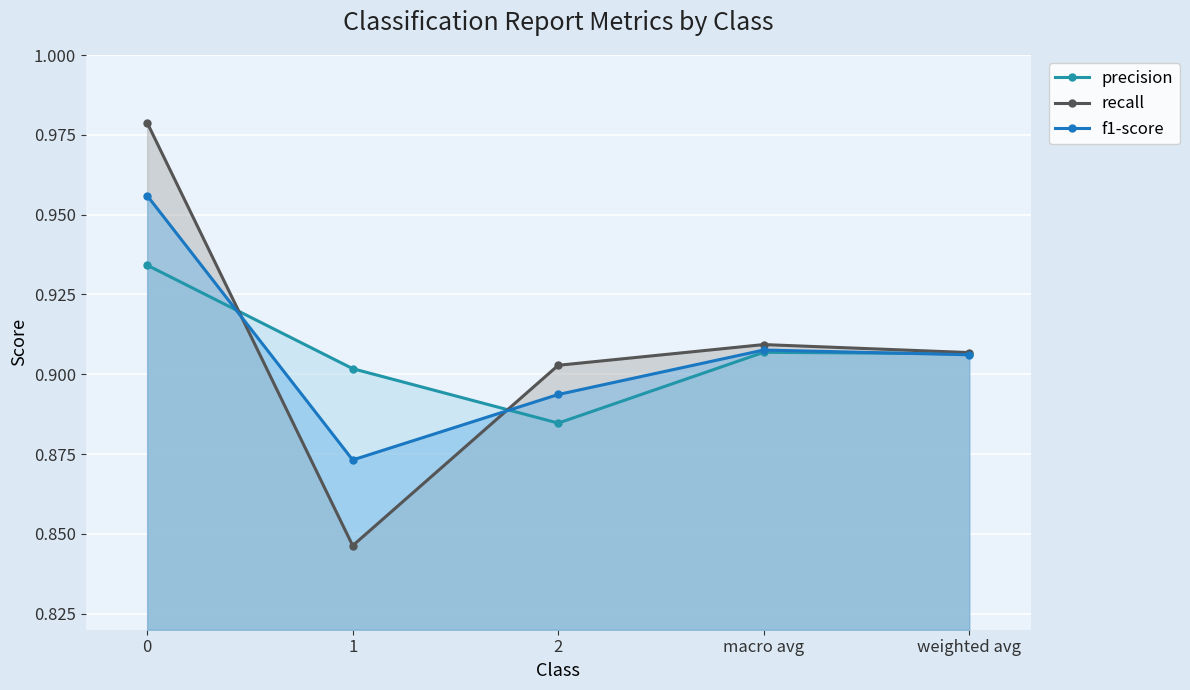

What is the difference between the second highest and minimum values in the recall series?

0.1